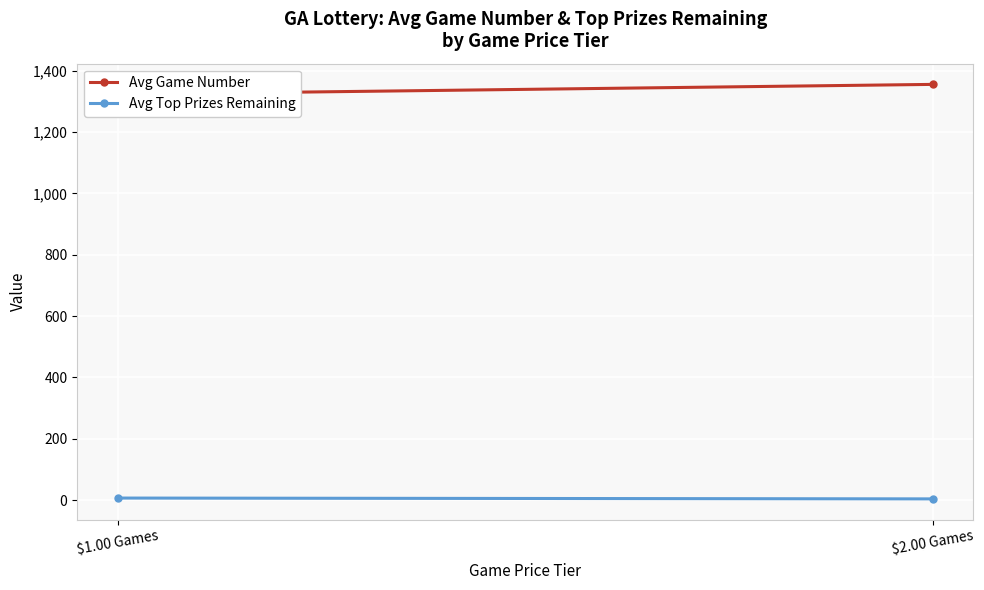

Which series changed the most between $1.00 Games and $2.00 Games?

Avg Game Number